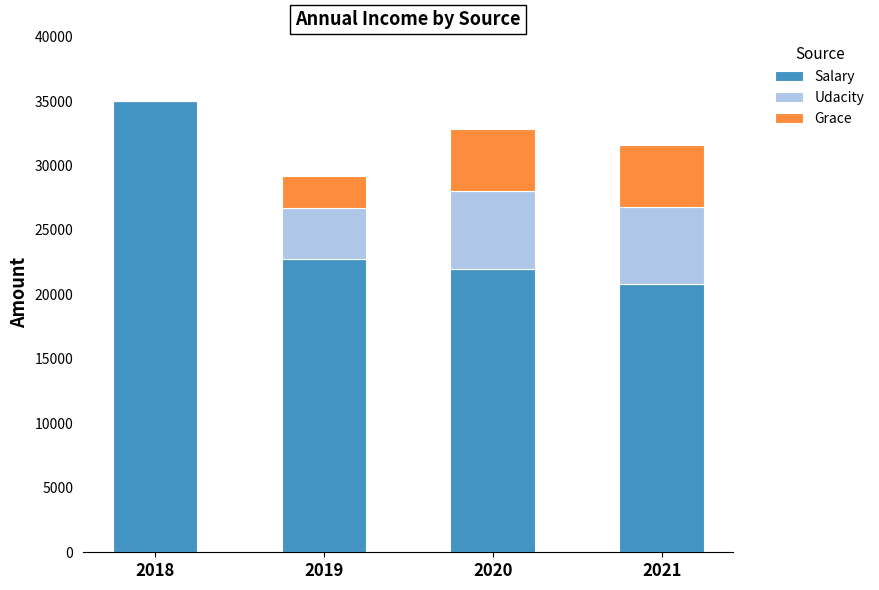

What is the total value across all series at 2019?

29200